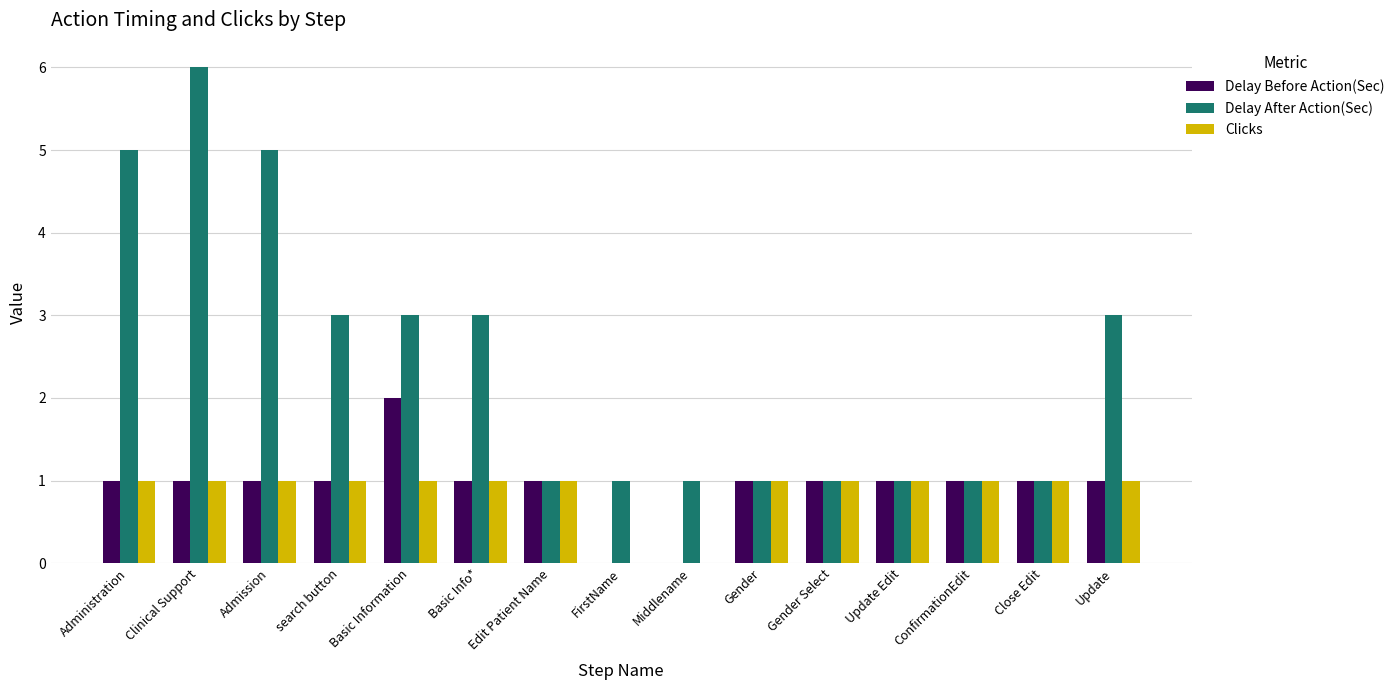

At which label does Delay After Action(Sec) reach its peak?

Clinical Support